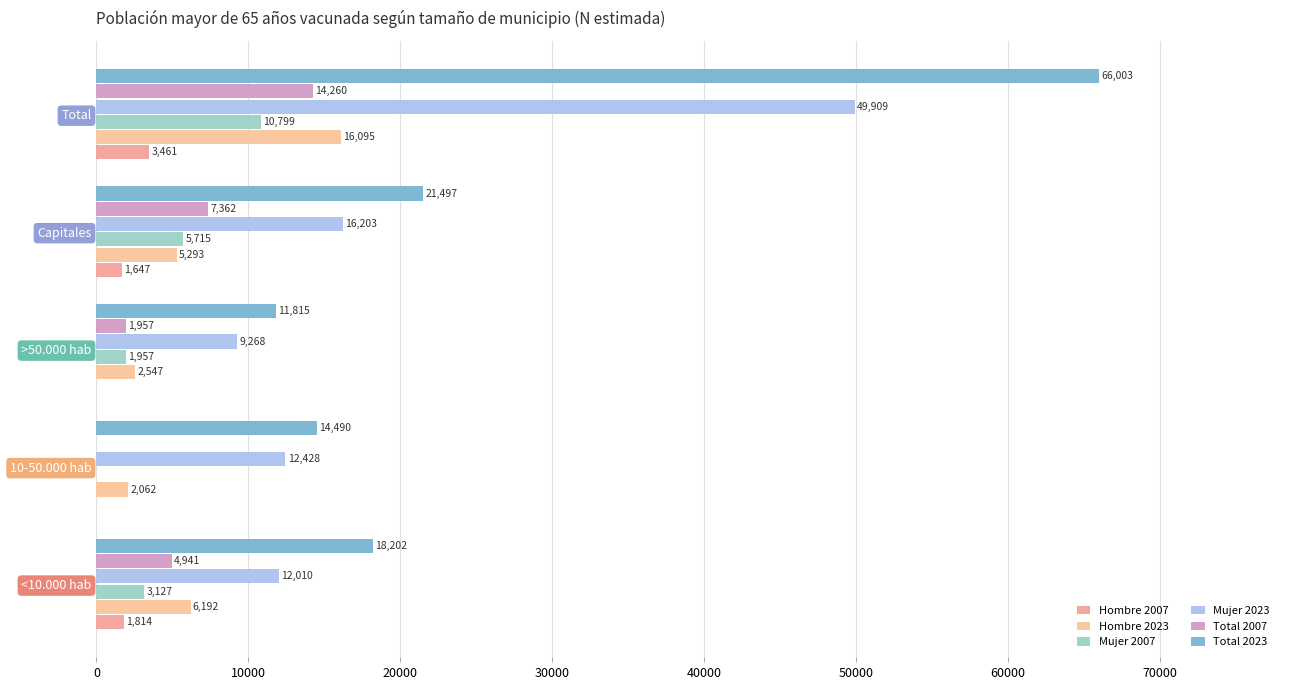

Which label corresponds to the largest value in the chart?

Total